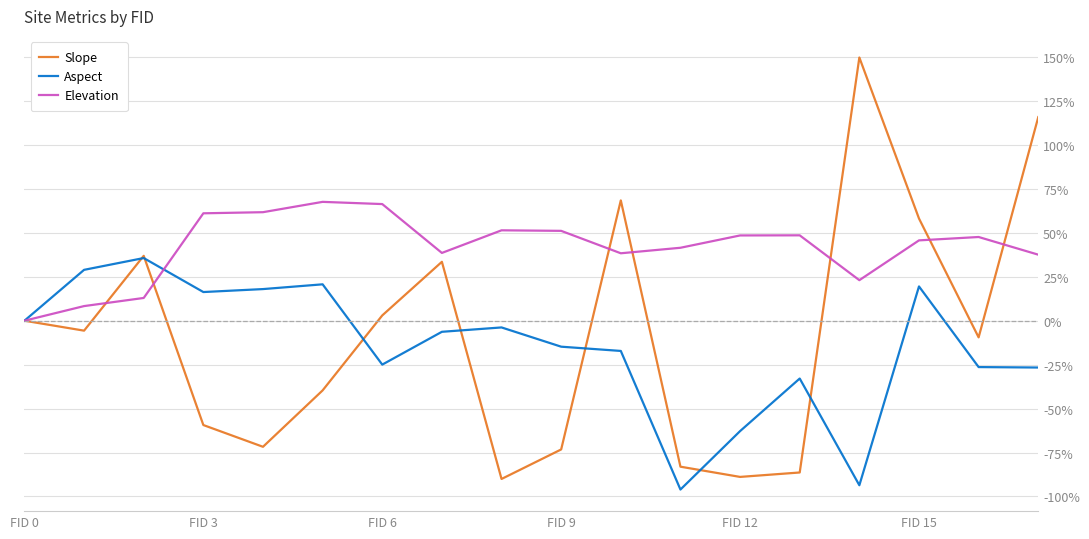

What is the average value of the Slope series?

-7.9